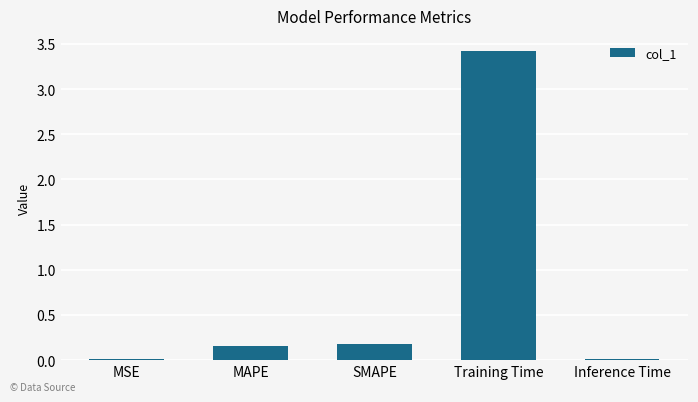

Is it true that the value at MSE is 0.0?

True